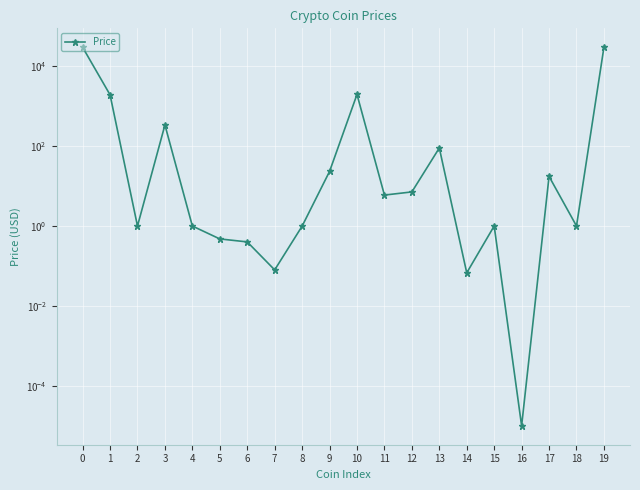

At which category does the chart reach its minimum across all series?

16